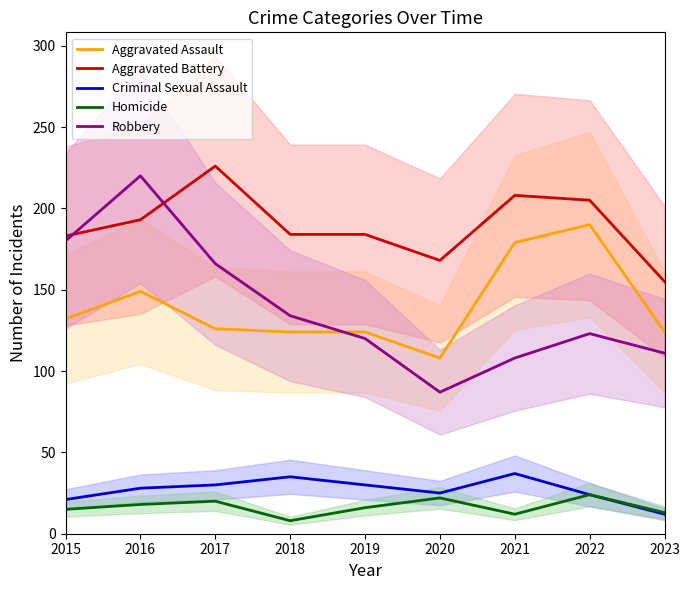

At which category does Homicide reach its first local valley?

2018